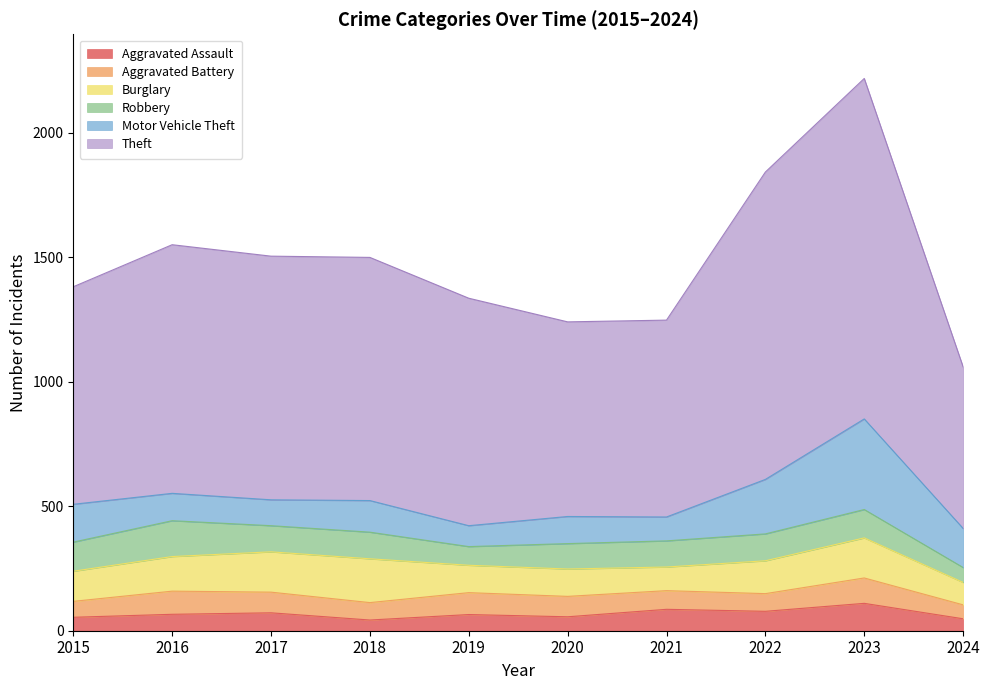

True or false: Aggravated Battery and Burglary intersect in this chart.

False